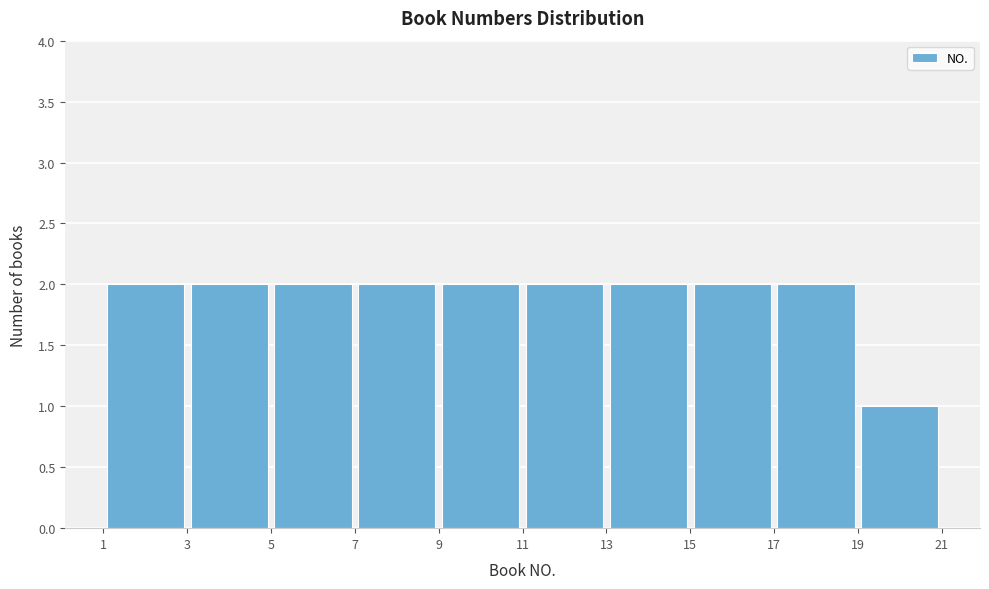

Reading left to right, list every bar in this chart as the range it spans on the x-axis followed by its height. The values are not printed on the chart, so give them approximately, as read against the axis.

1 to 3: 2
3 to 5: 2
5 to 7: 2
7 to 9: 2
9 to 11: 2
11 to 13: 2
13 to 15: 2
15 to 17: 2
17 to 19: 2
19 to 21: 1